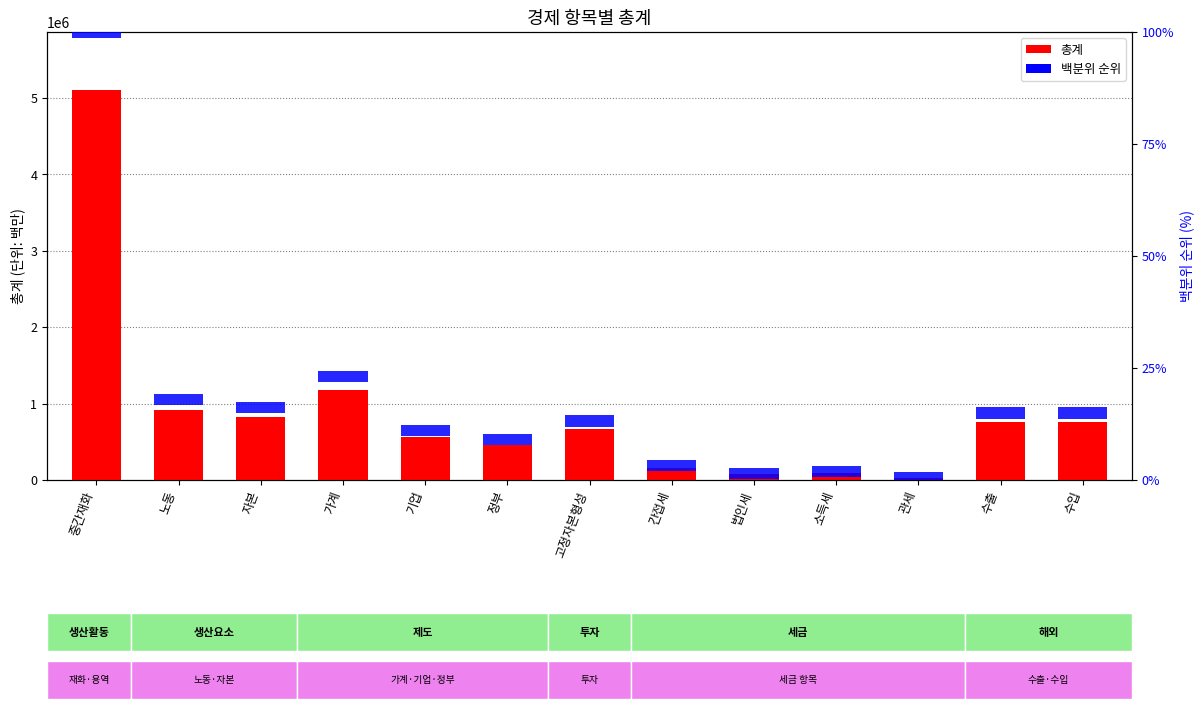

What is the difference between the maximum and minimum values in the 총계 series?

5073738.6